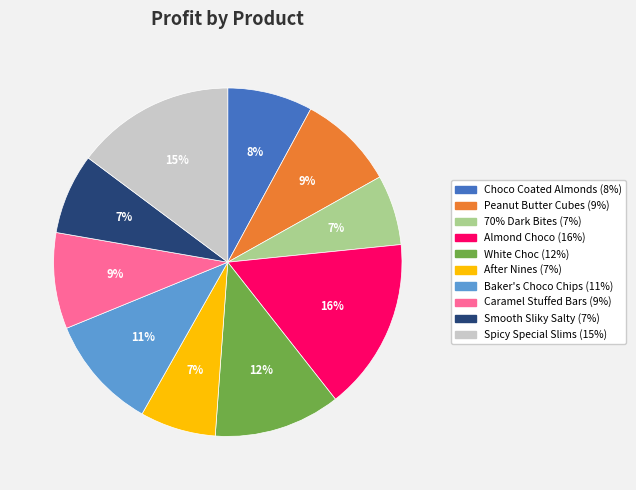

To the nearest percent, what is the combined percentage of Smooth Sliky Salty and Caramel Stuffed Bars?

16%